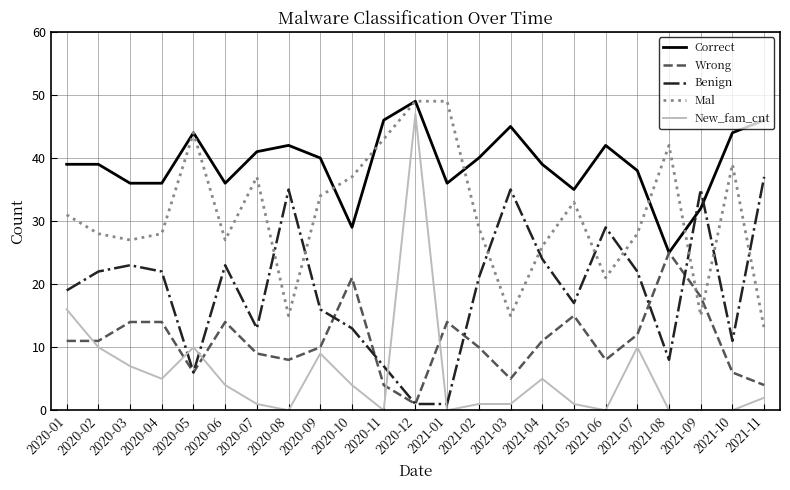

What position from the right is 2020-02?

22